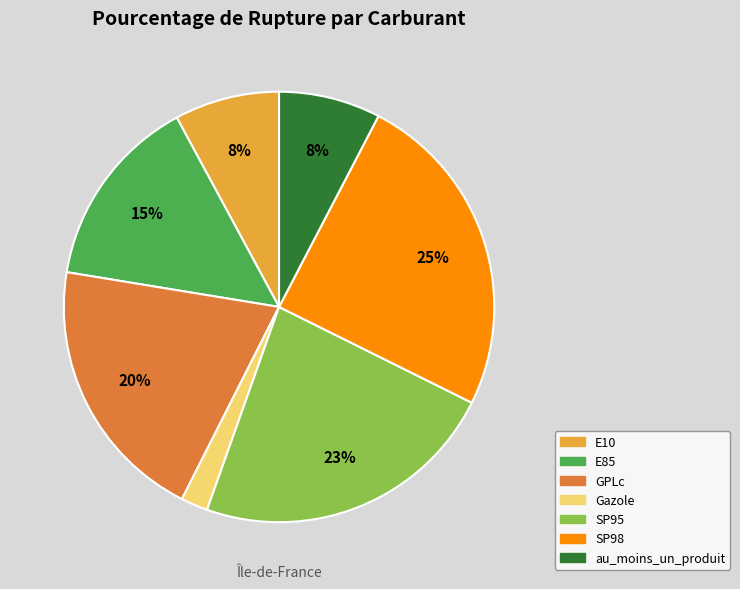

How many slices are in this pie chart?

7